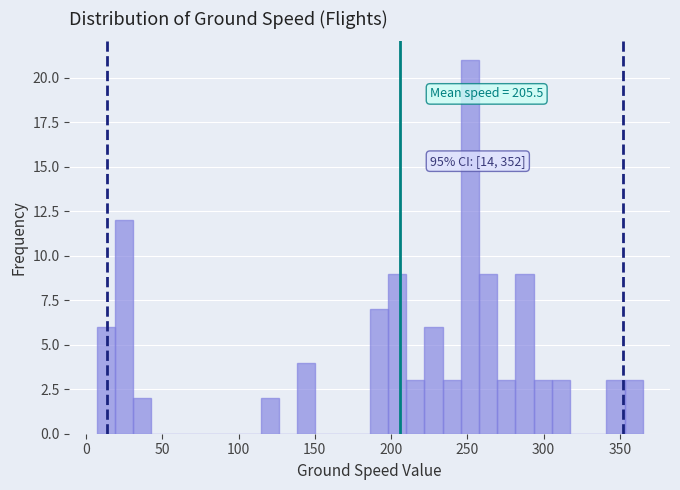

Read against the x-axis, roughly where is the centre of the tallest bar?

250